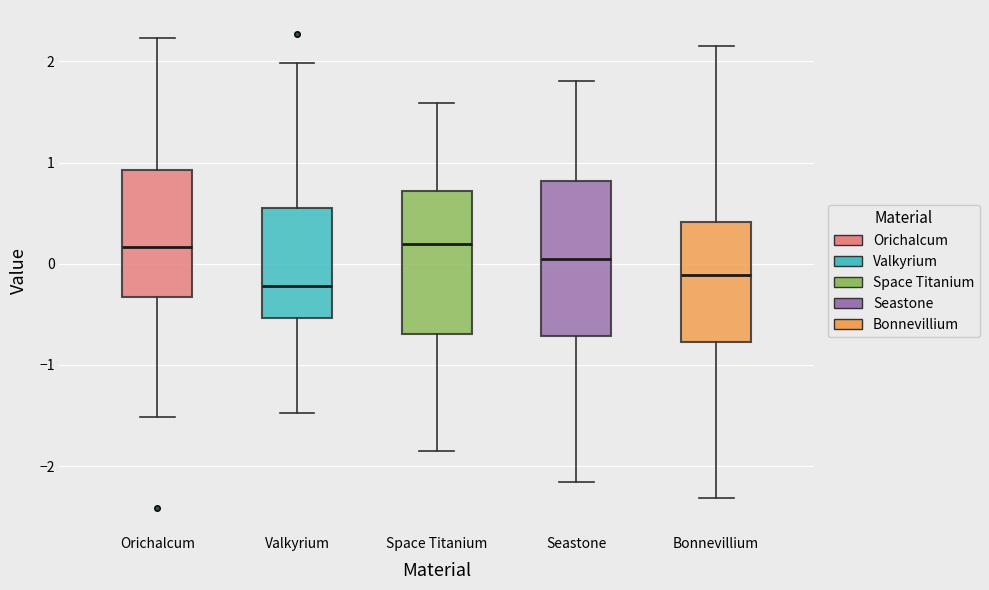

Which box's median line is the lowest?

Valkyrium